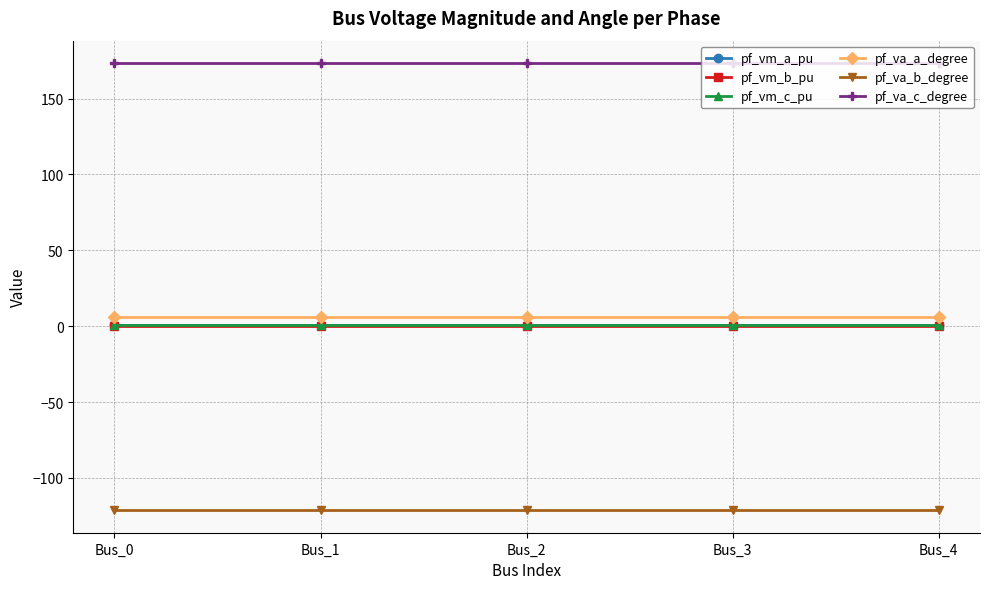

What is the greatest value displayed?

173.4